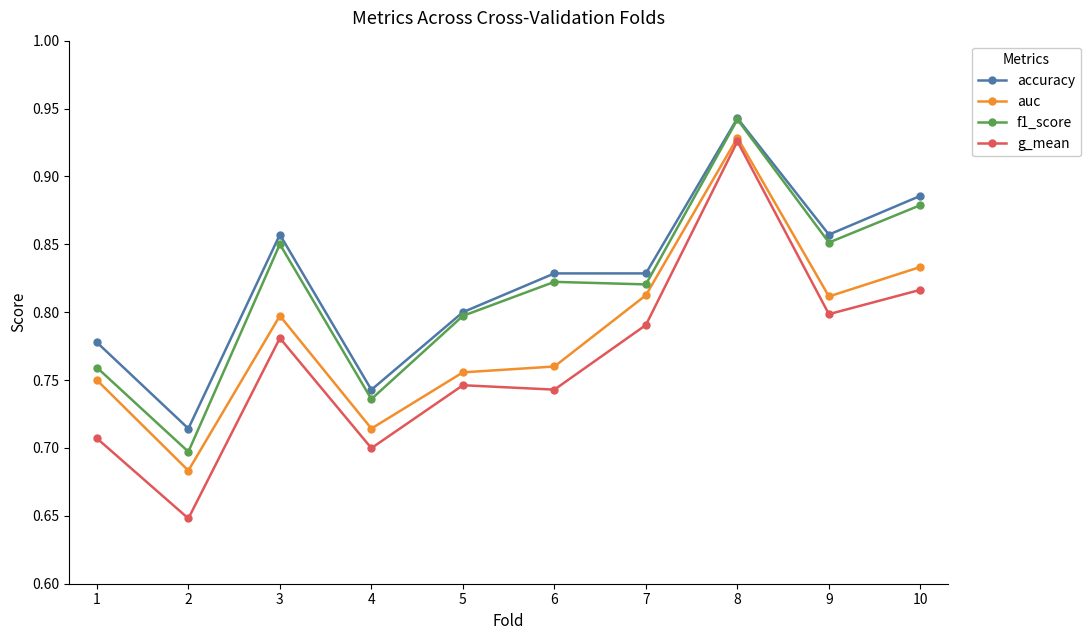

How many g_mean values are between 0 and 1?

10